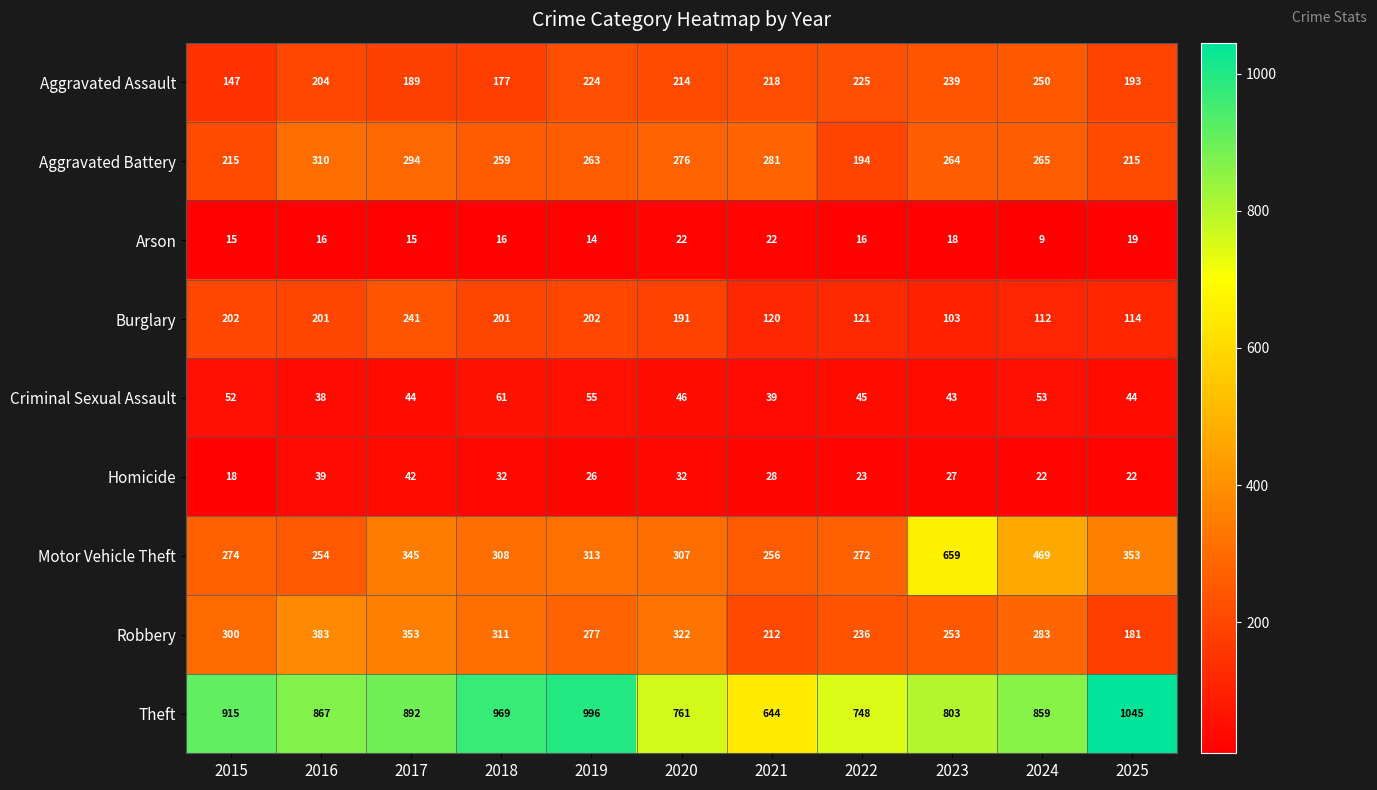

The value of Aggravated Assault at 2020 is 142. True or false?

False